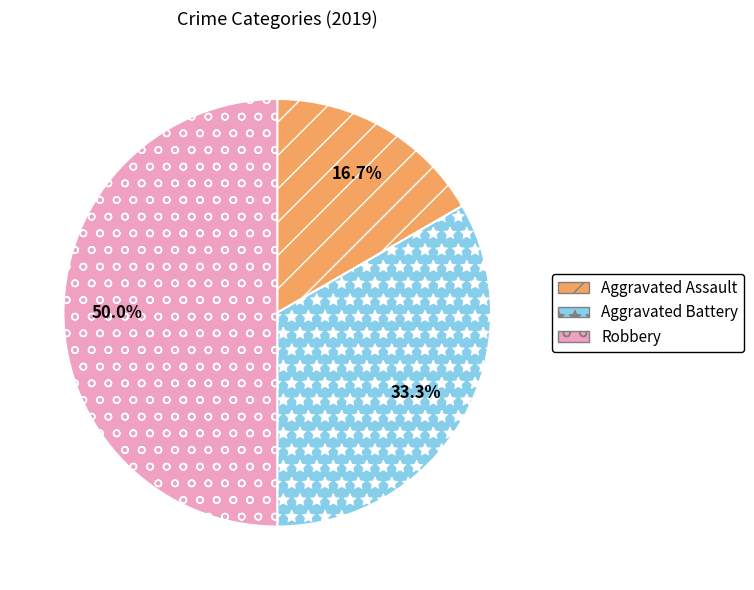

Is Aggravated Battery the majority of the pie?

No